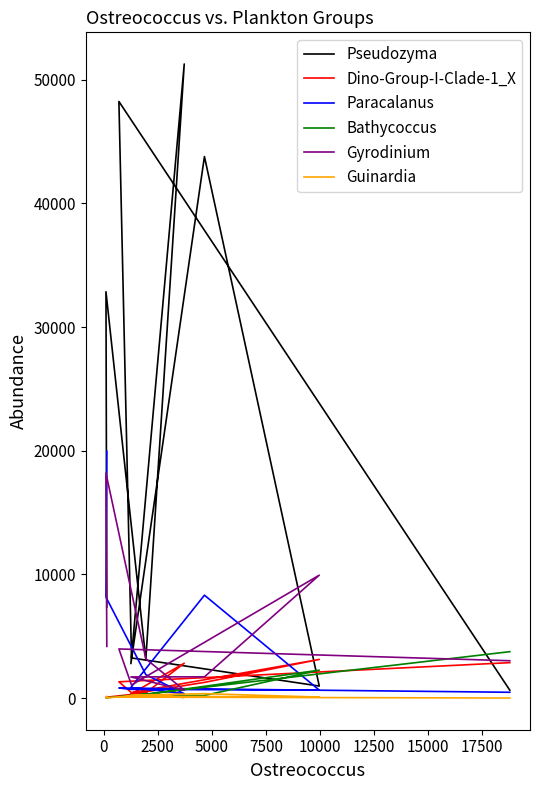

True or false: Gyrodinium and Guinardia intersect in this chart.

False